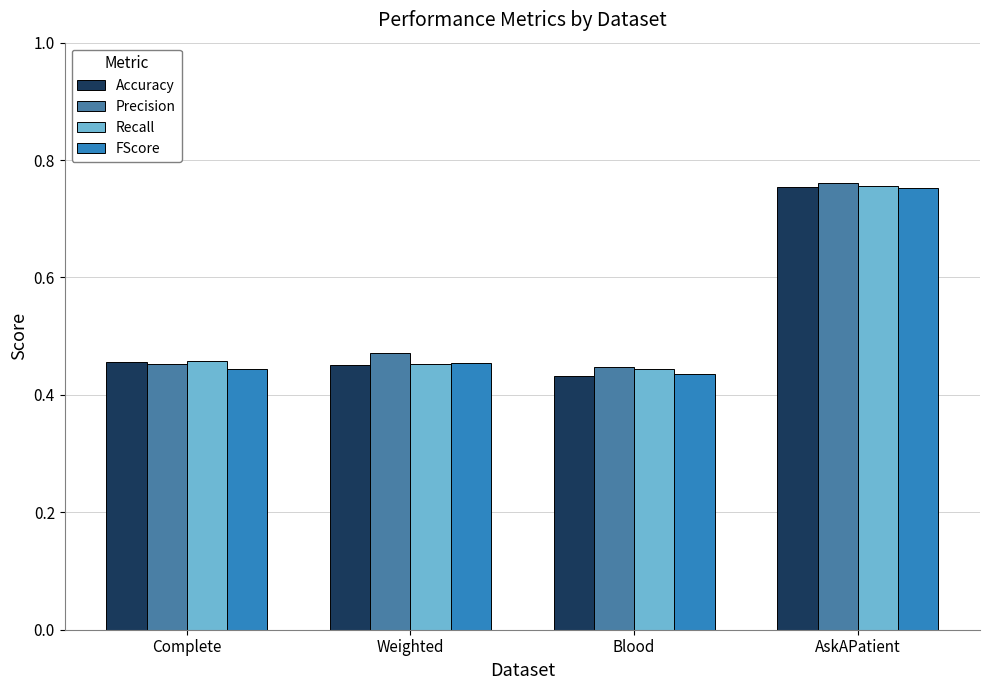

What are all the series names shown in the legend?

Accuracy, Precision, Recall, FScore